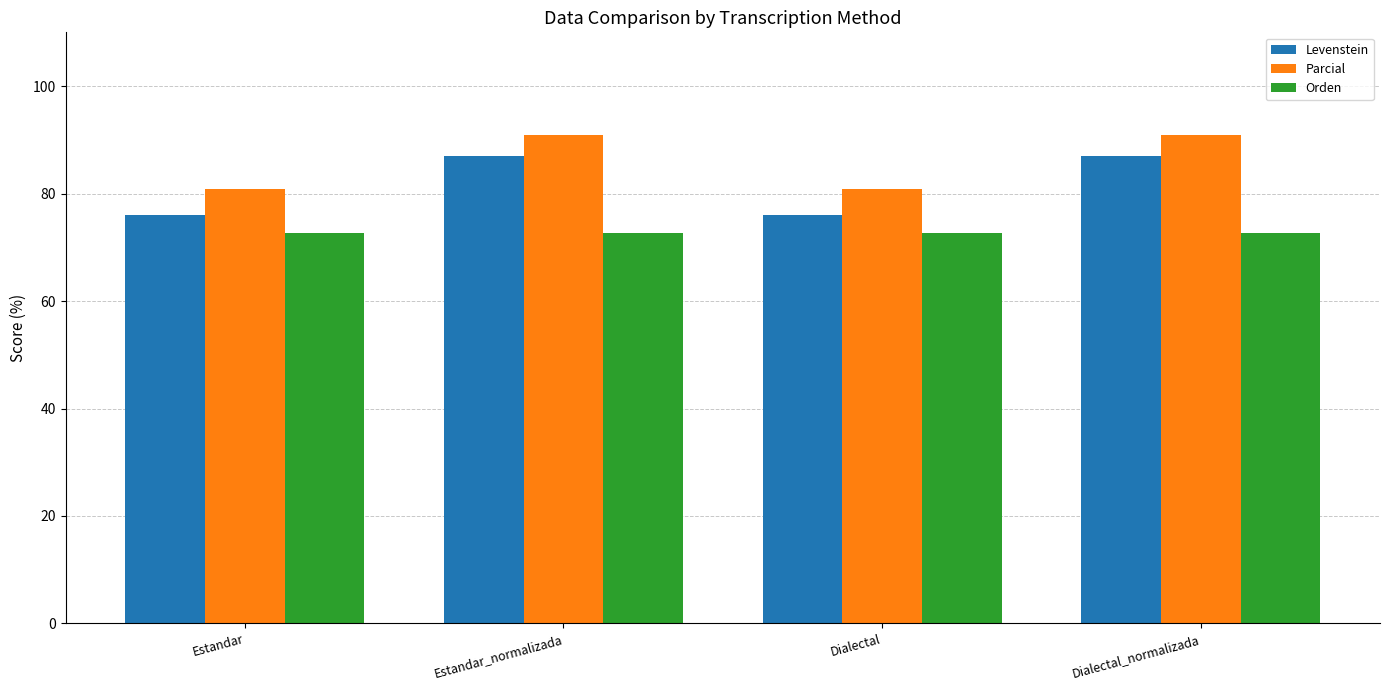

True or false: Orden has a value of 72.7 at Dialectal.

True